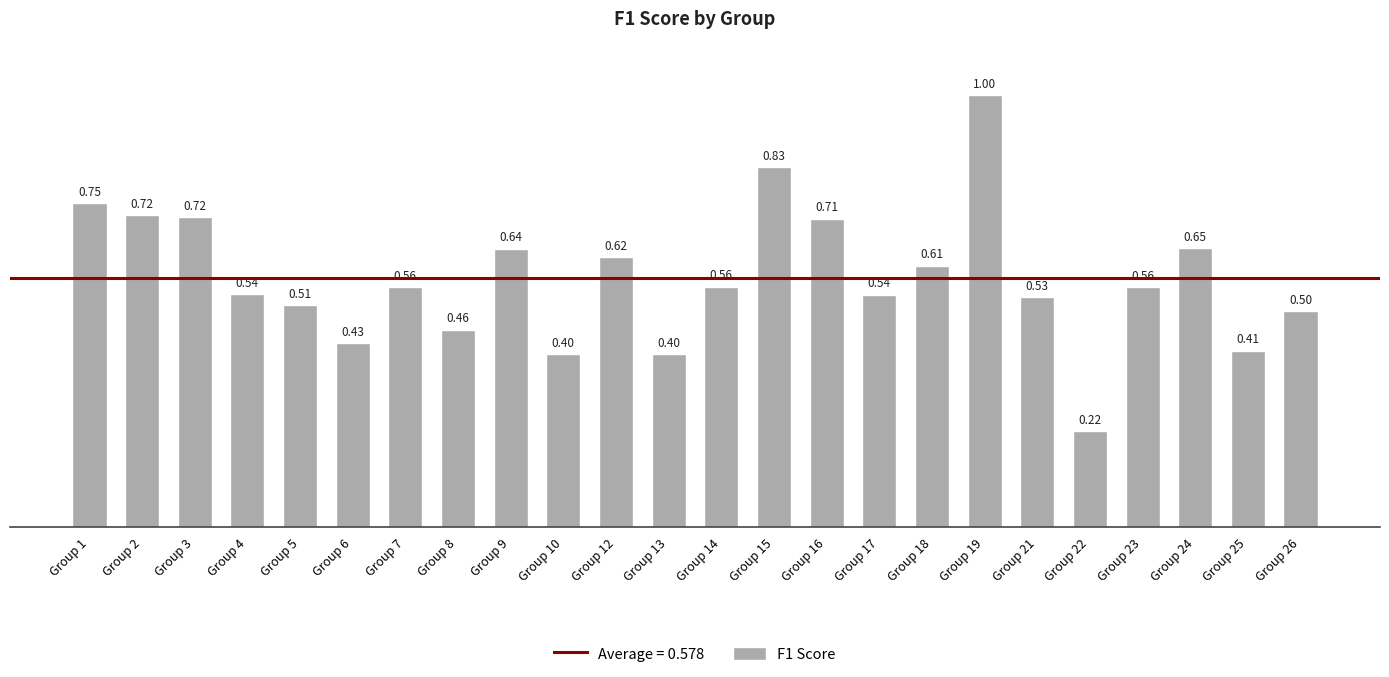

Does the chart contain any negative values?

No